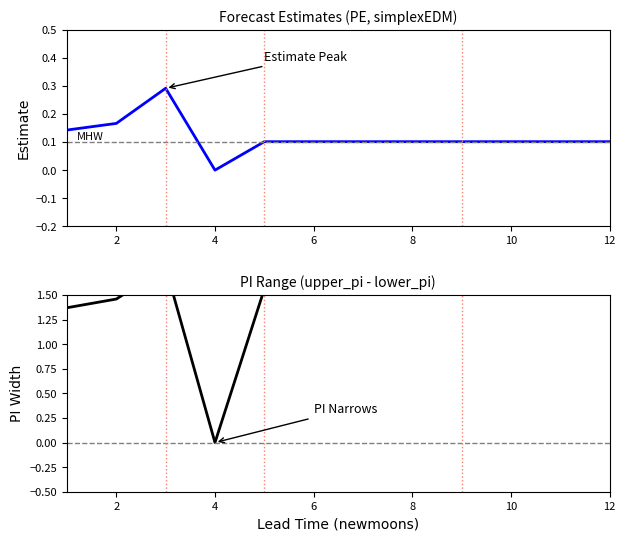

What is the maximum value for estimate?

0.3